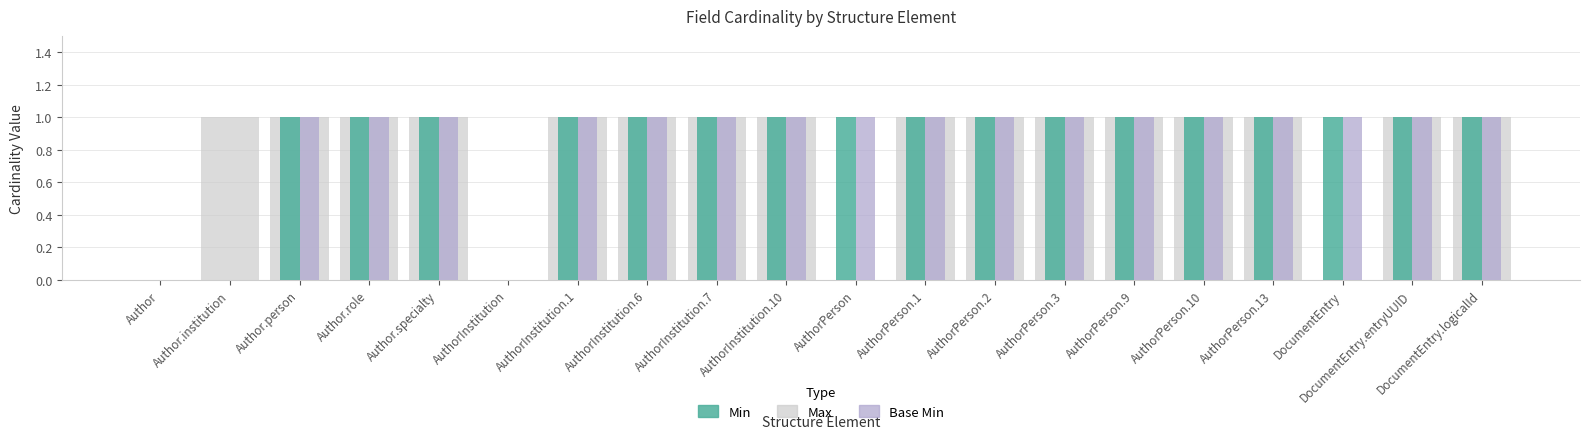

Is it true that Min equals 2 at AuthorPerson.10?

False